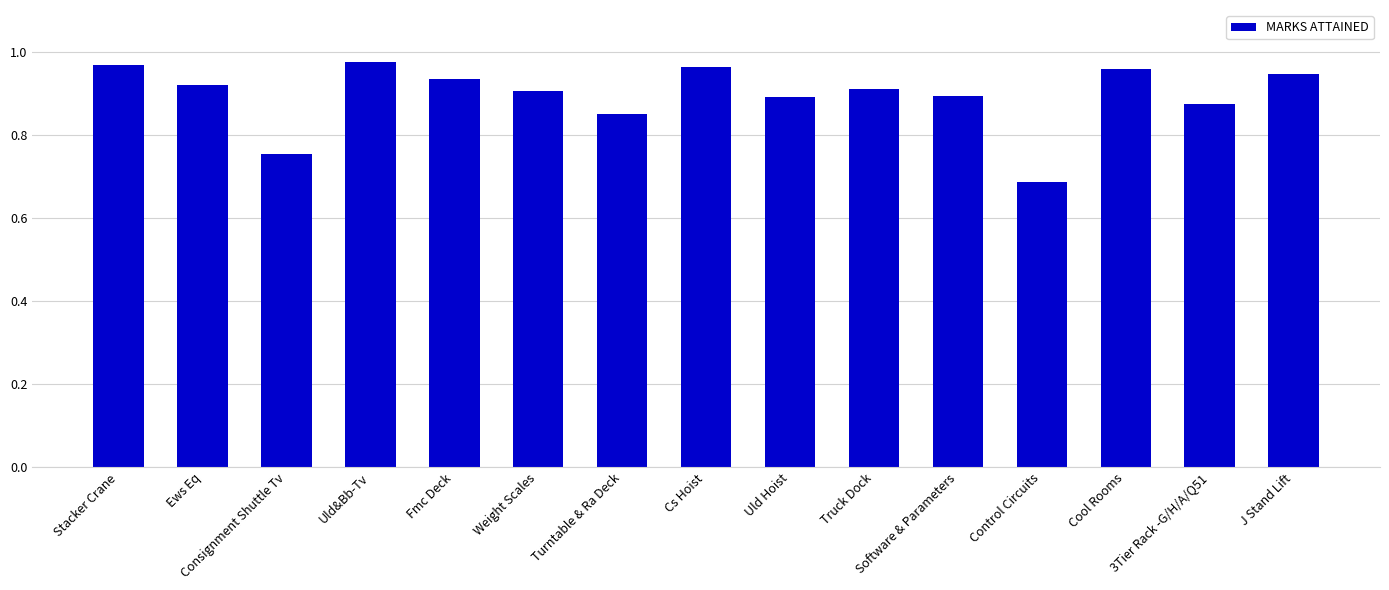

What position from the left is Cs Hoist?

8